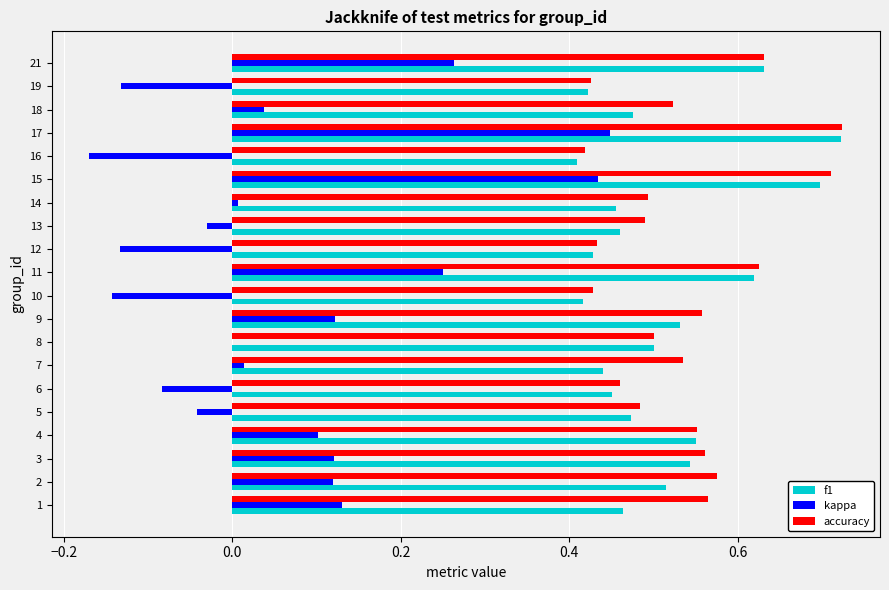

The value of f1 at 17 is 0.7. True or false?

True